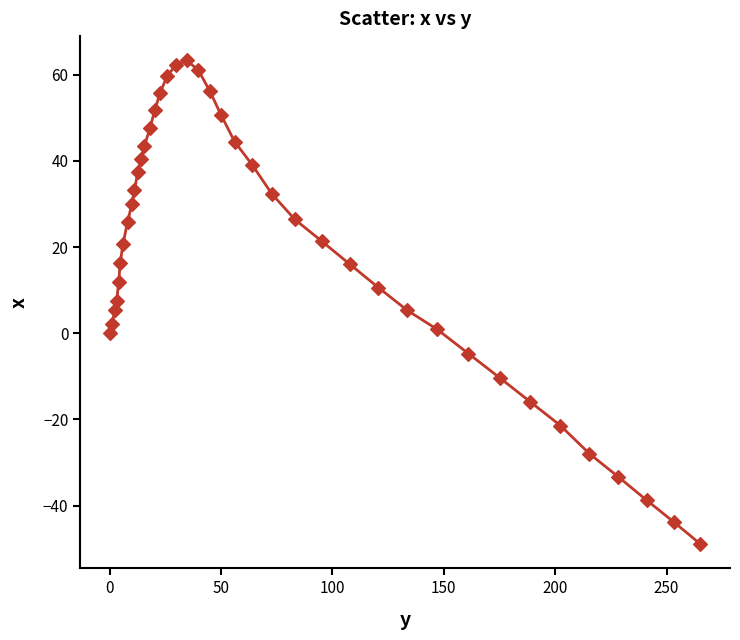

What is the range of X values (max minus min)?

265.2